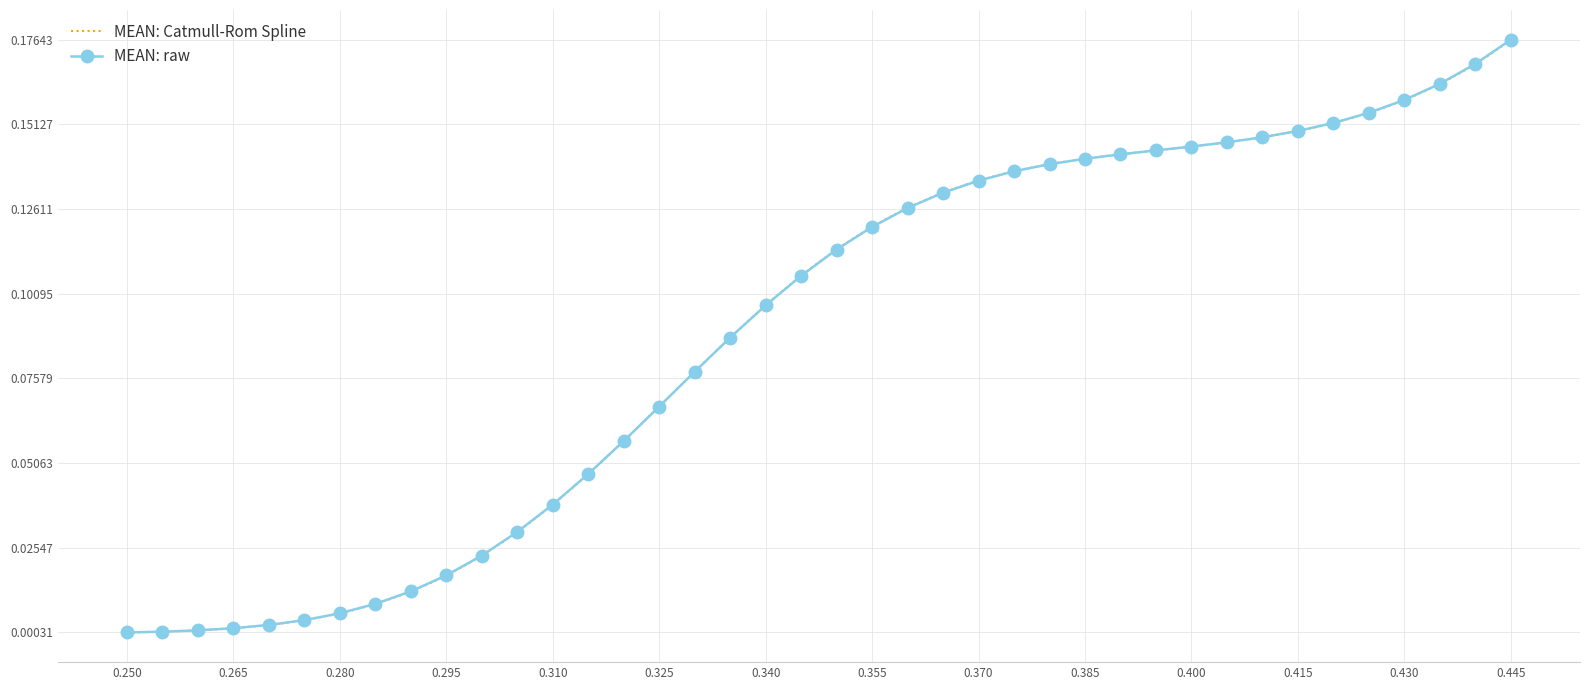

What is the label of the 21st point from the left?

0.35